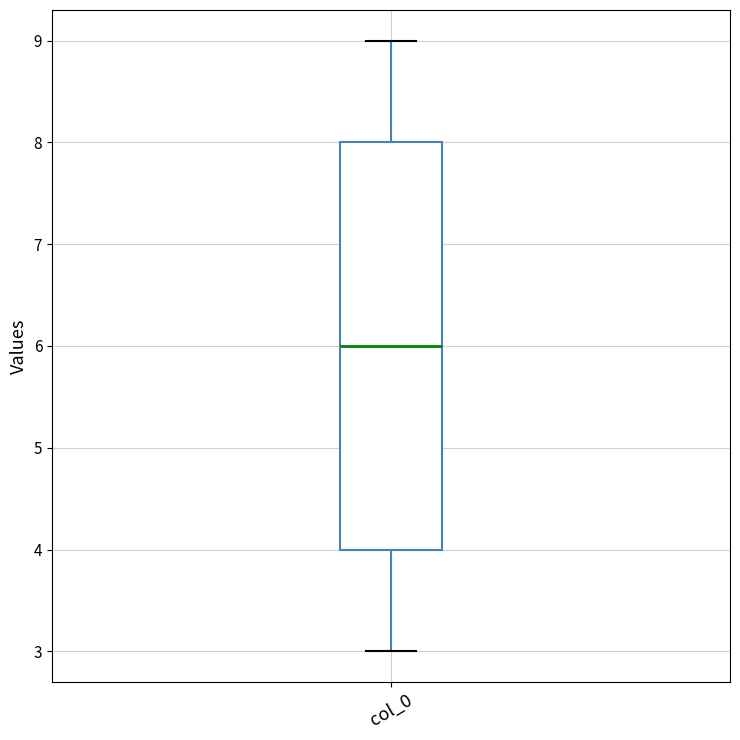

Transcribe this box plot: give where the median line is, the range the box spans, and where the two whiskers end, as read against the y-axis. The values are not printed on the chart, so give them approximately, as read against the axis.

median 6, box 4 to 8, whiskers 3 to 9